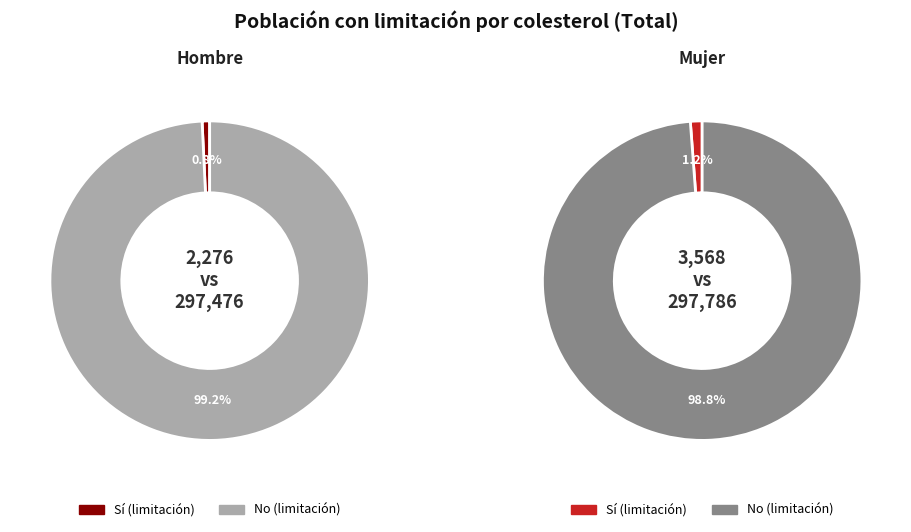

Does Hombre represent more than half of the total?

No